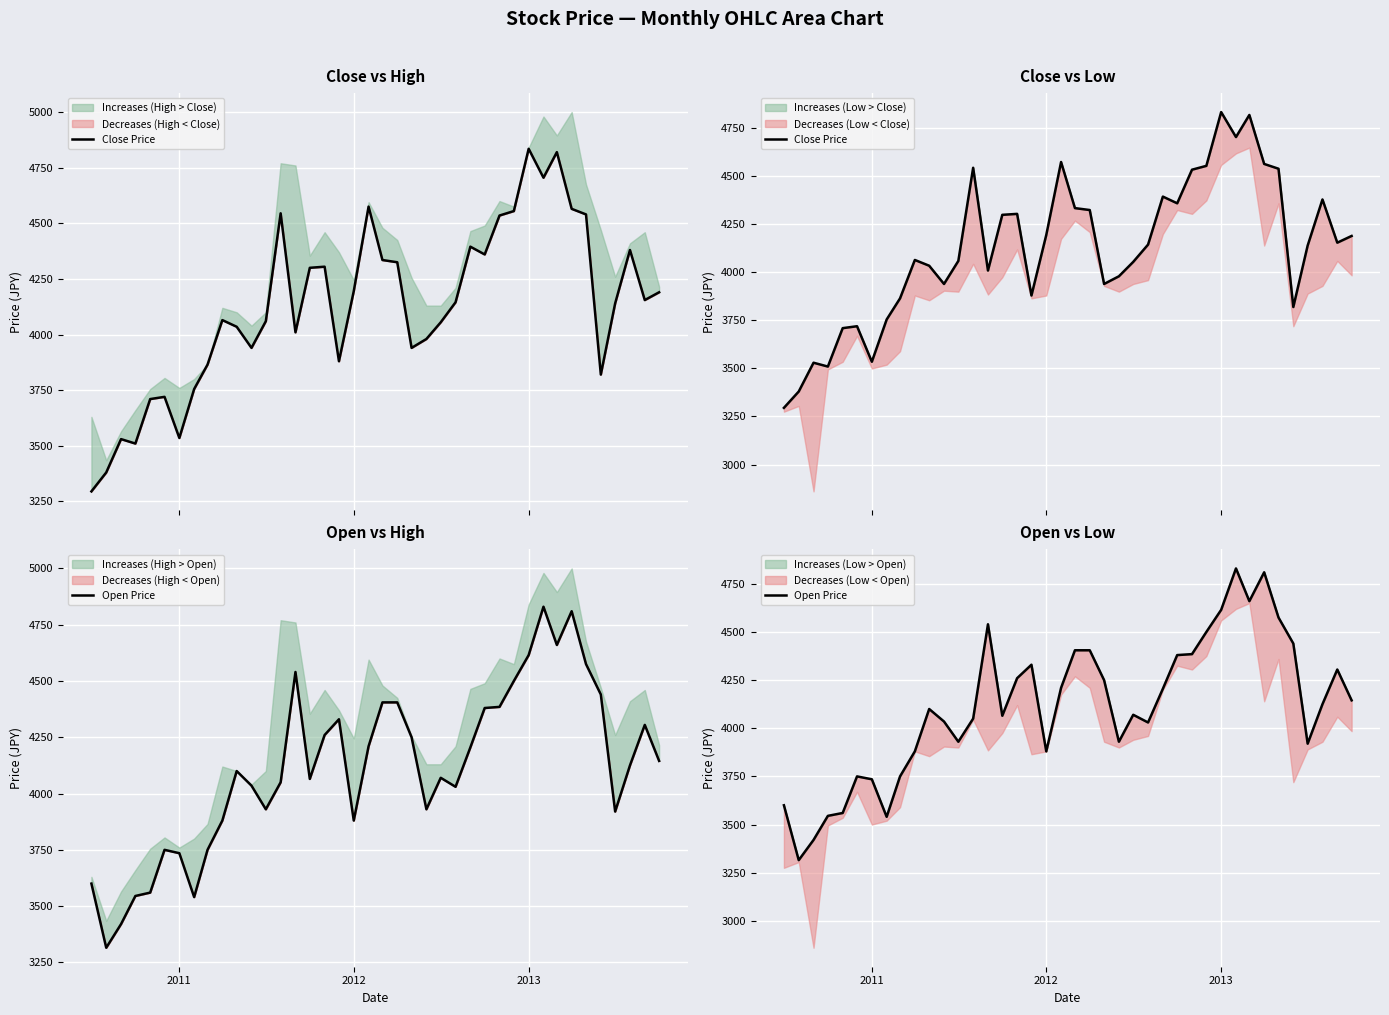

How many lines are shown in the chart?

2